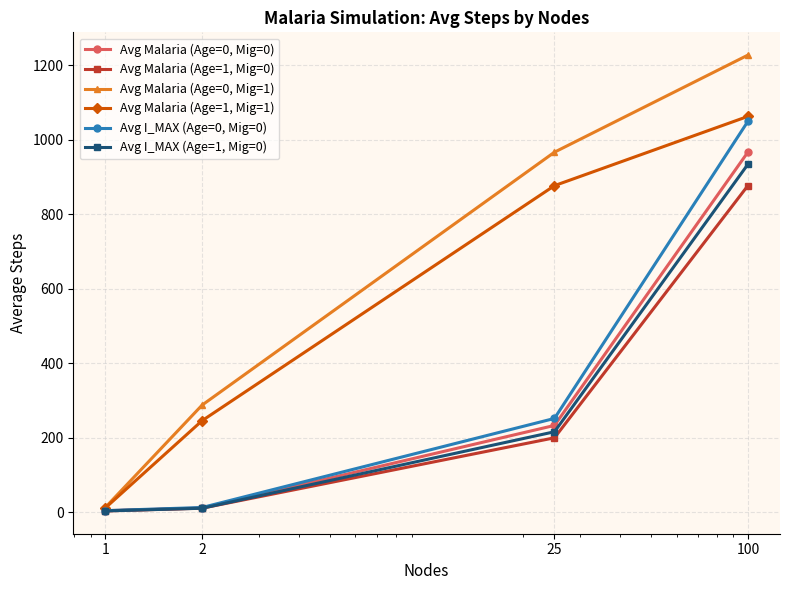

What is the difference between the maximum and second lowest values in the Avg I_MAX (Age=1, Mig=0) series?

922.8